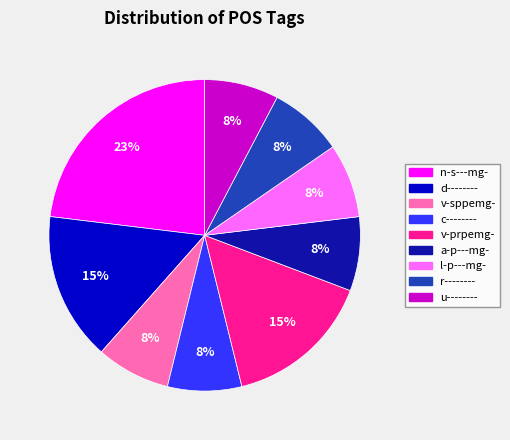

Which has a higher value, v-prpemg- or v-sppemg-?

v-prpemg-